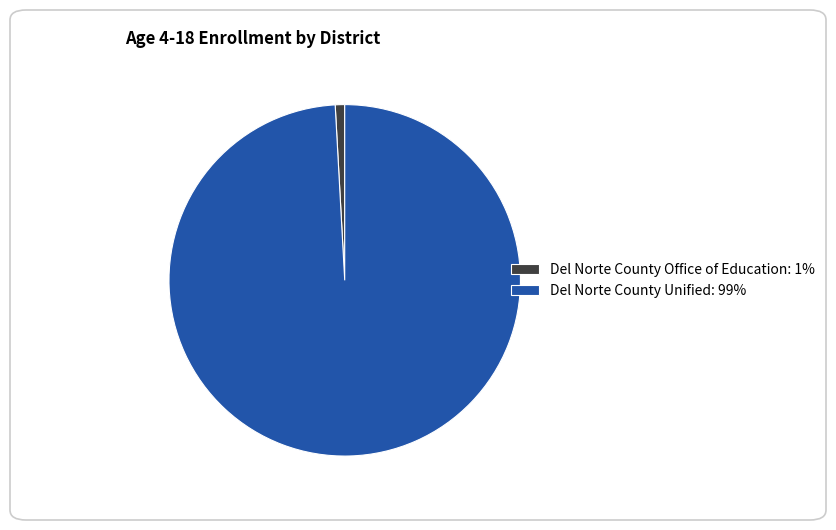

Which slice is the largest?

Del Norte County Unified